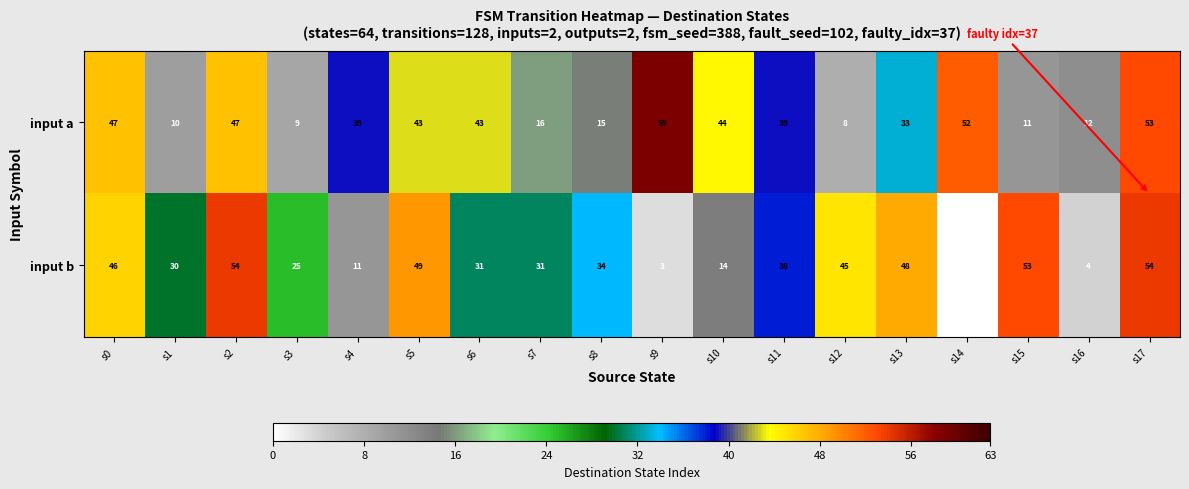

What is the difference between the maximum and minimum values in the input a series?

51